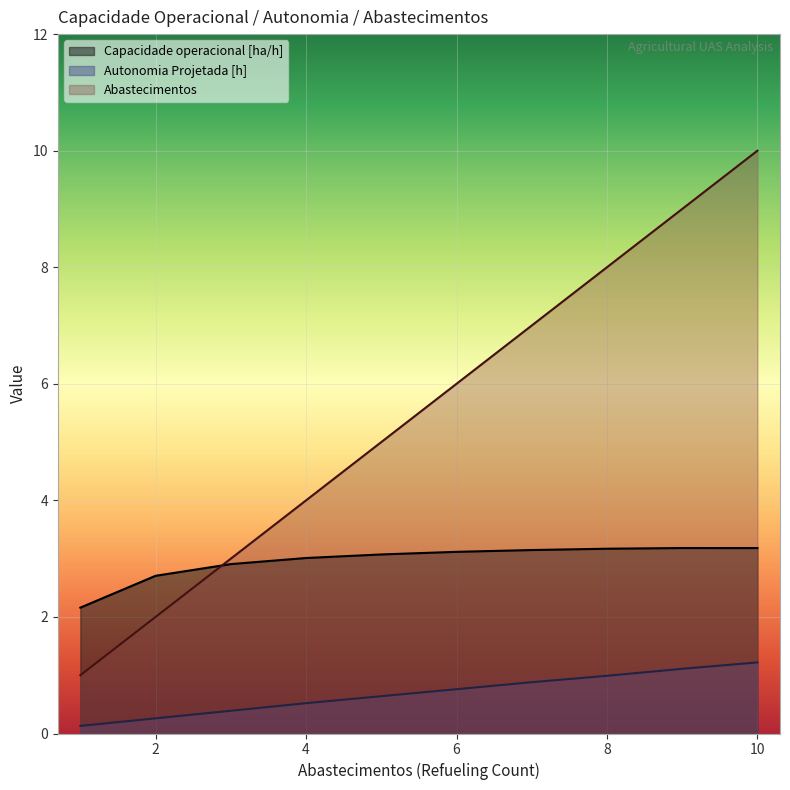

How many lines are shown in the chart?

3